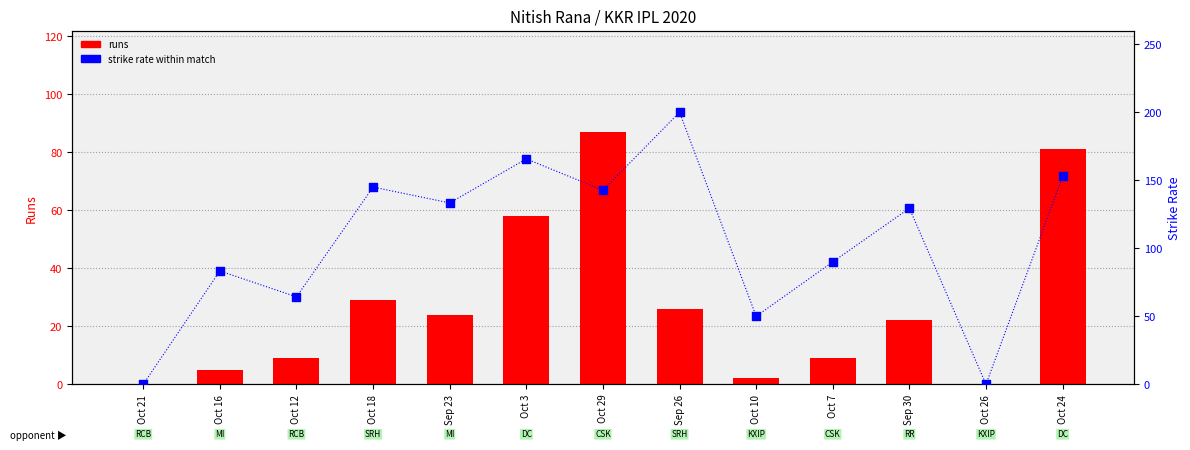

Is the value of STR at Sep 26 greater than the value of runs at Oct 7?

Yes